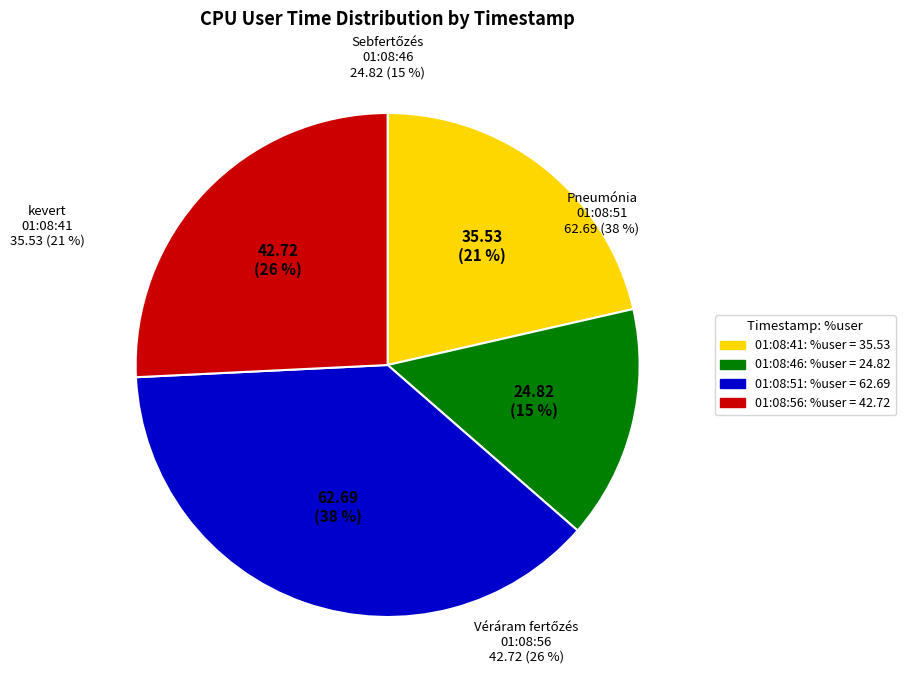

Is 01:08:46 the majority of the pie?

No